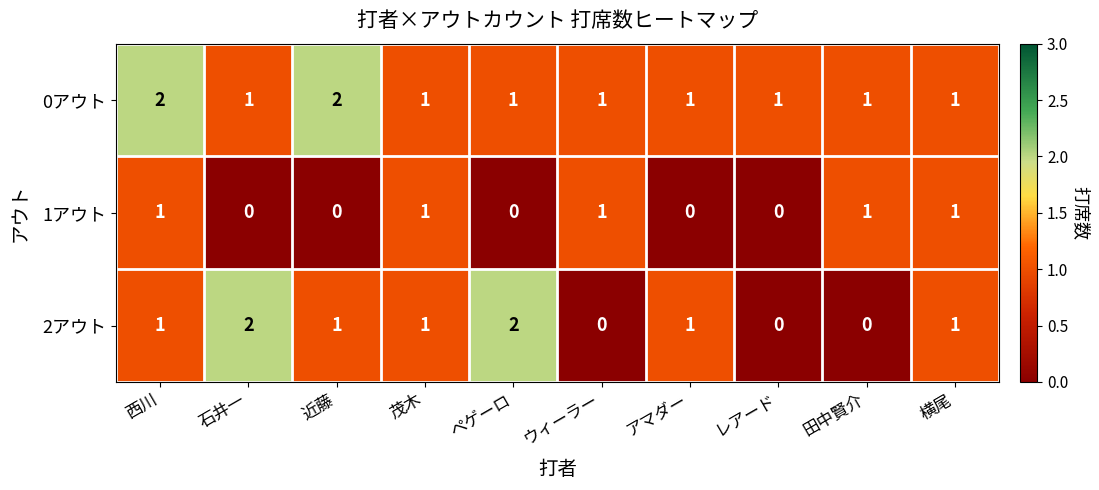

What is the sum of all 1アウト values?

5